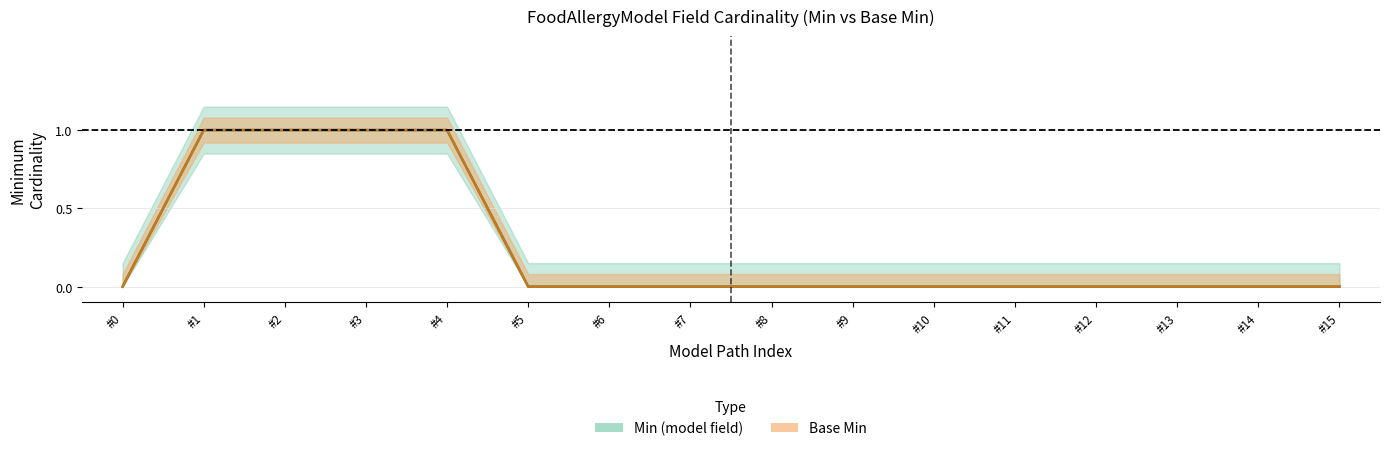

True or false: Base Min has more than 1 points higher than both neighbors.

False